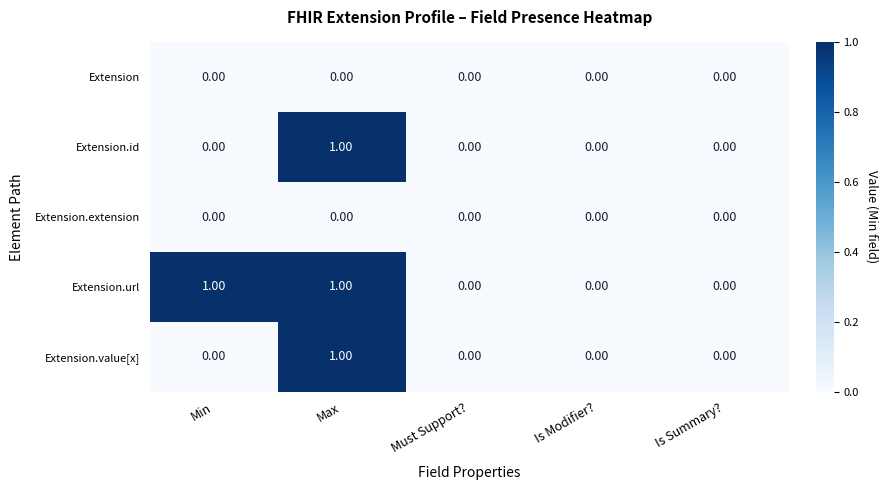

Is the value of Extension at Is Modifier? greater than the value of Extension.id at Max?

No